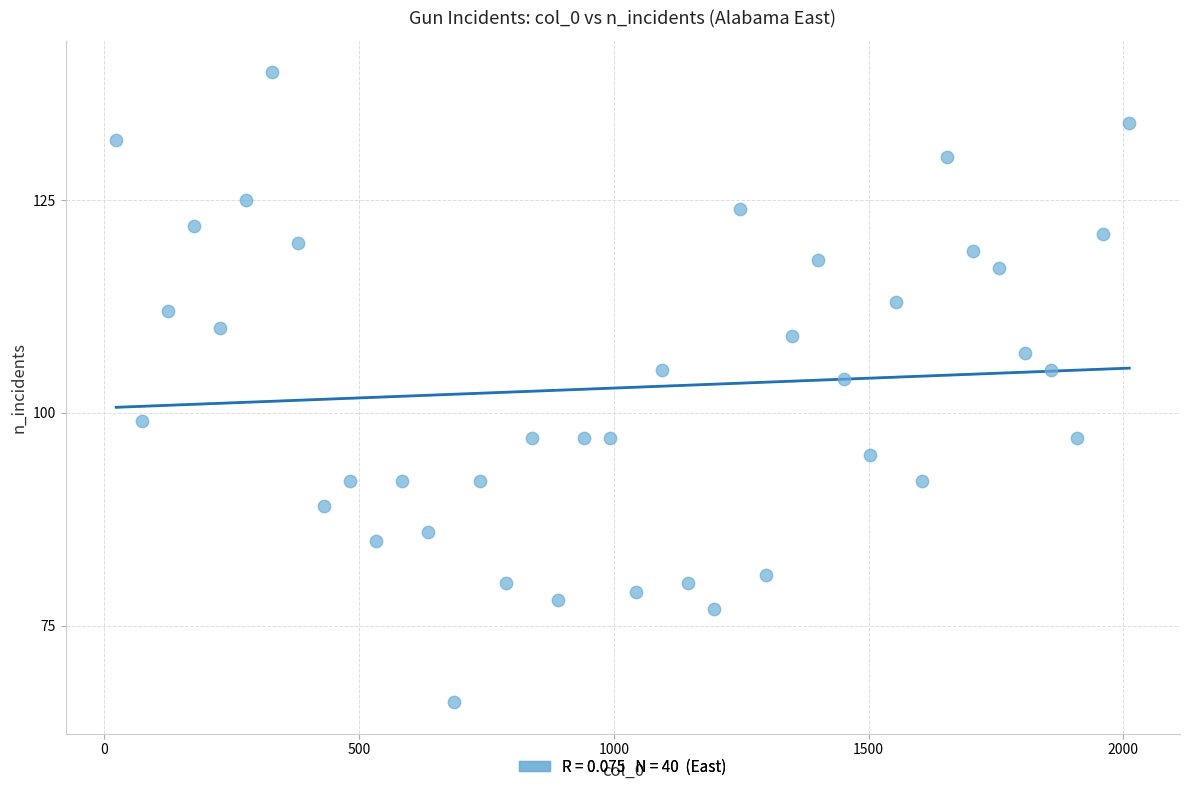

What is the range of X values (max minus min)?

1989